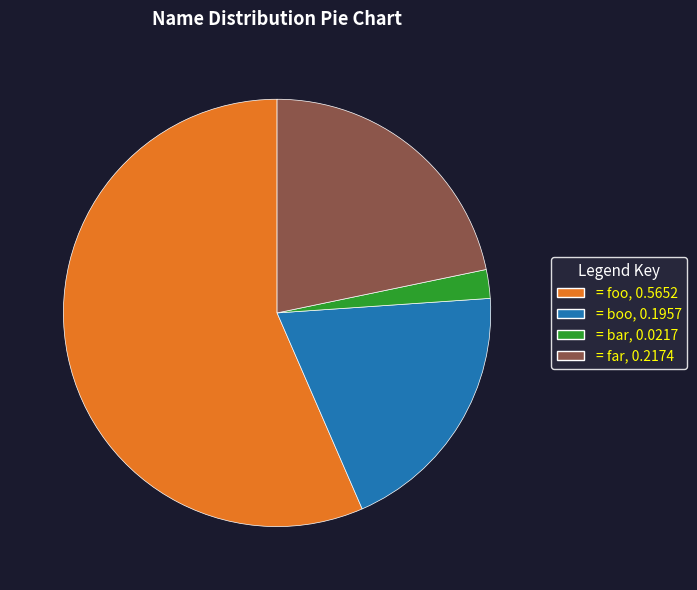

Is there any slice that represents more than half of the pie?

Yes